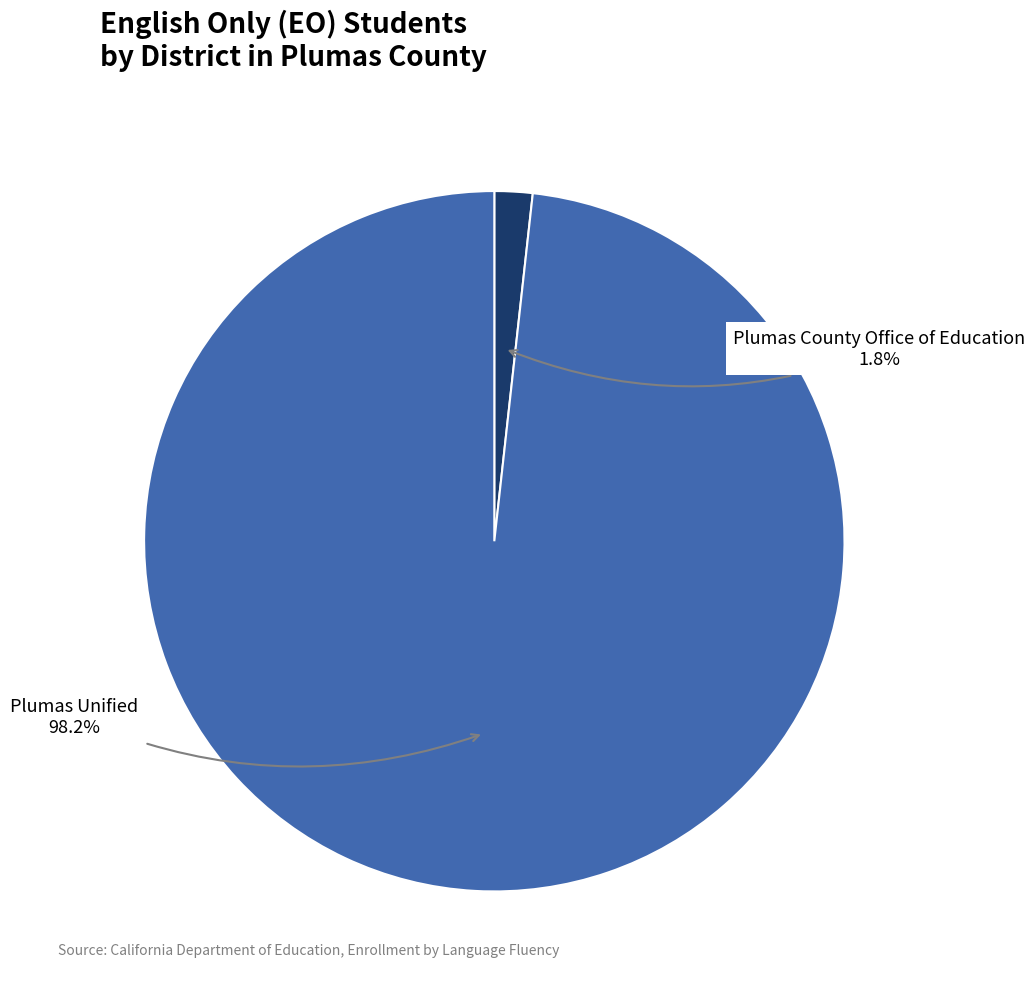

How many segments does this pie chart have?

2